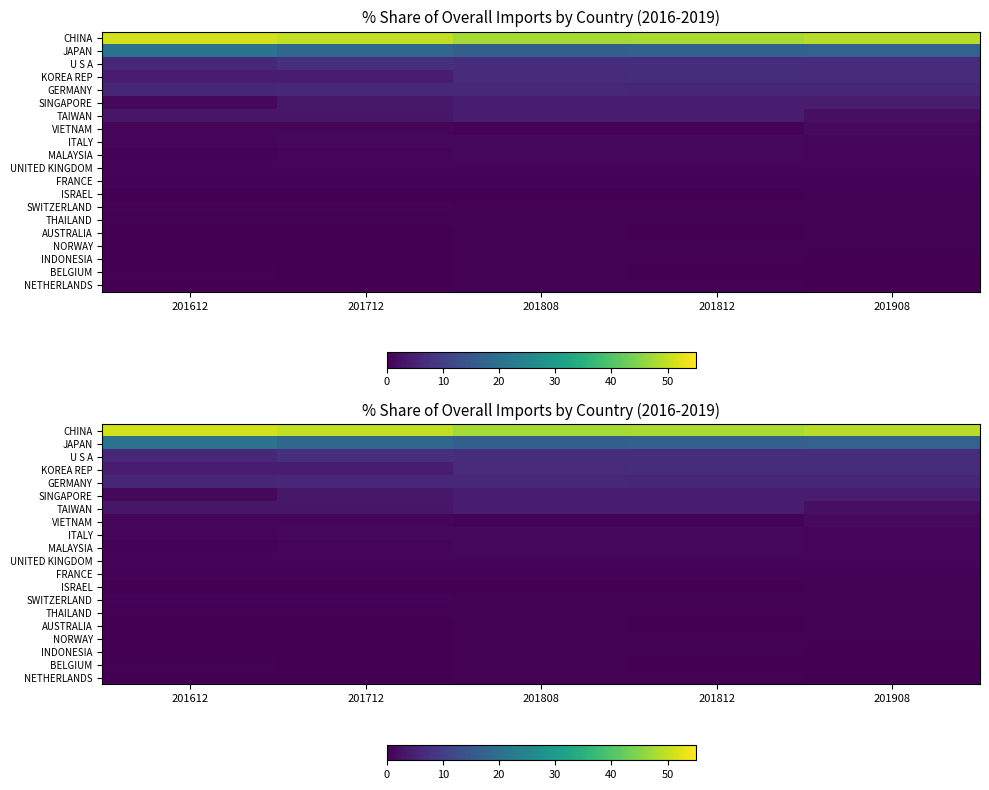

Is it true that U S A equals 7.1 at 201808?

True